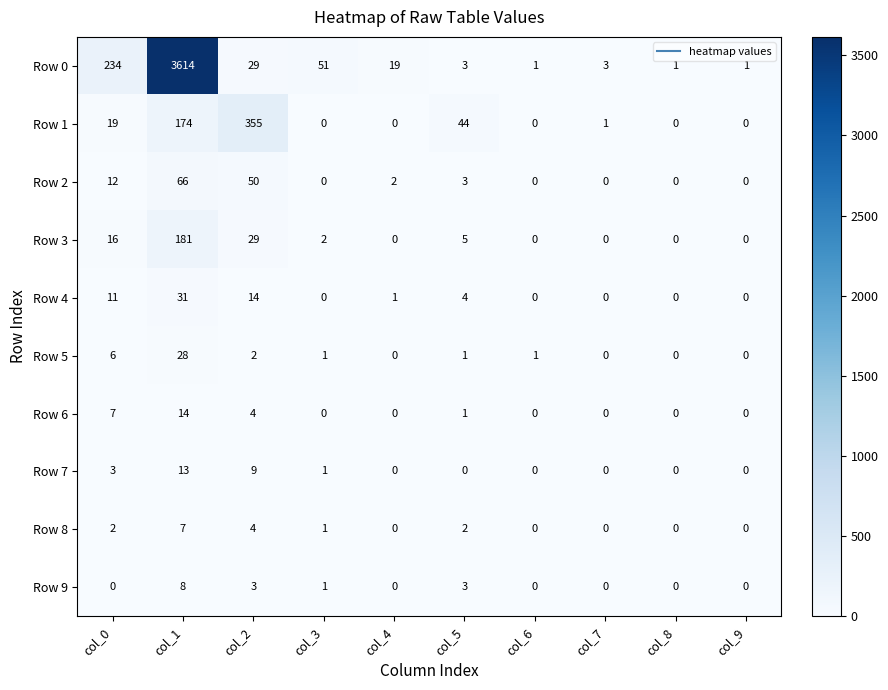

What is the difference between the highest and lowest values at col_6?

1